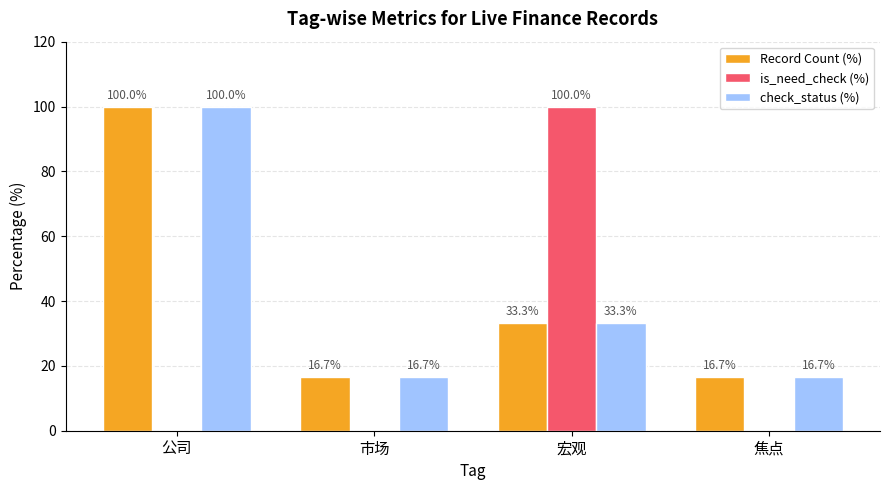

What is the greatest value displayed?

100.0